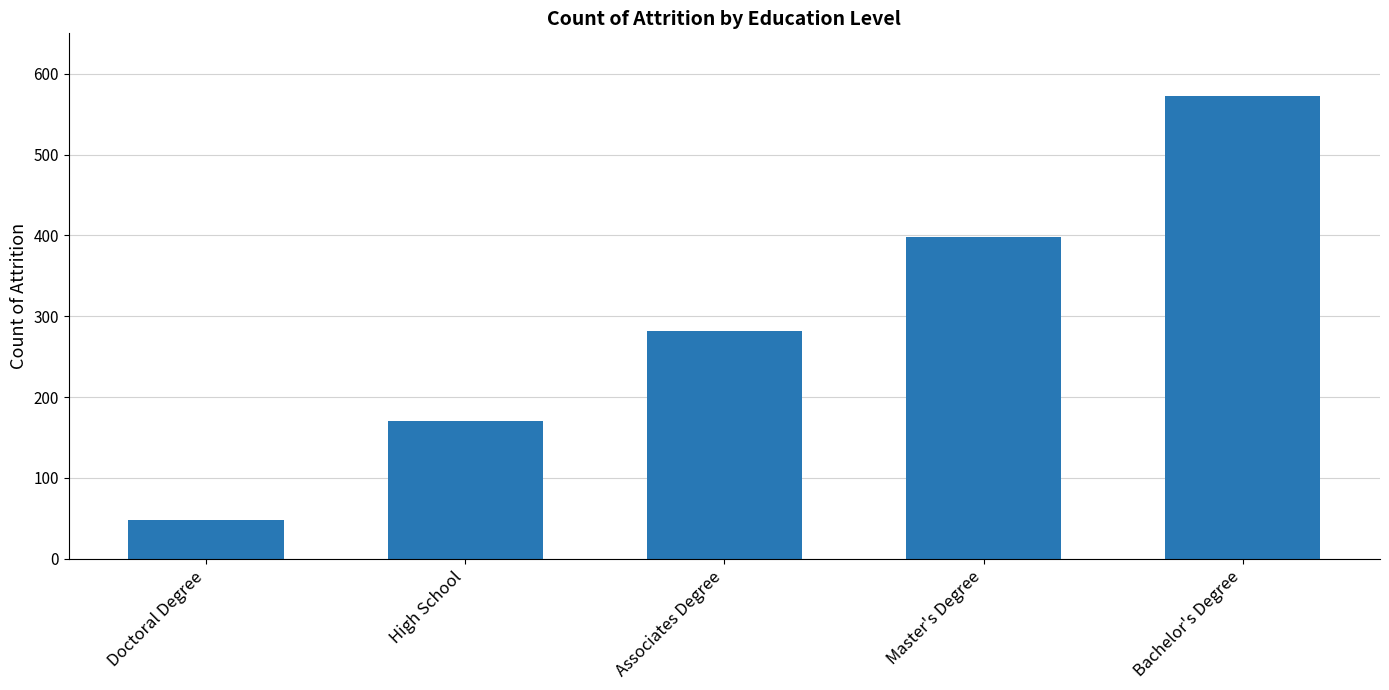

List the labels in order of value, largest first.

Bachelor's Degree, Master's Degree, Associates Degree, High School, Doctoral Degree